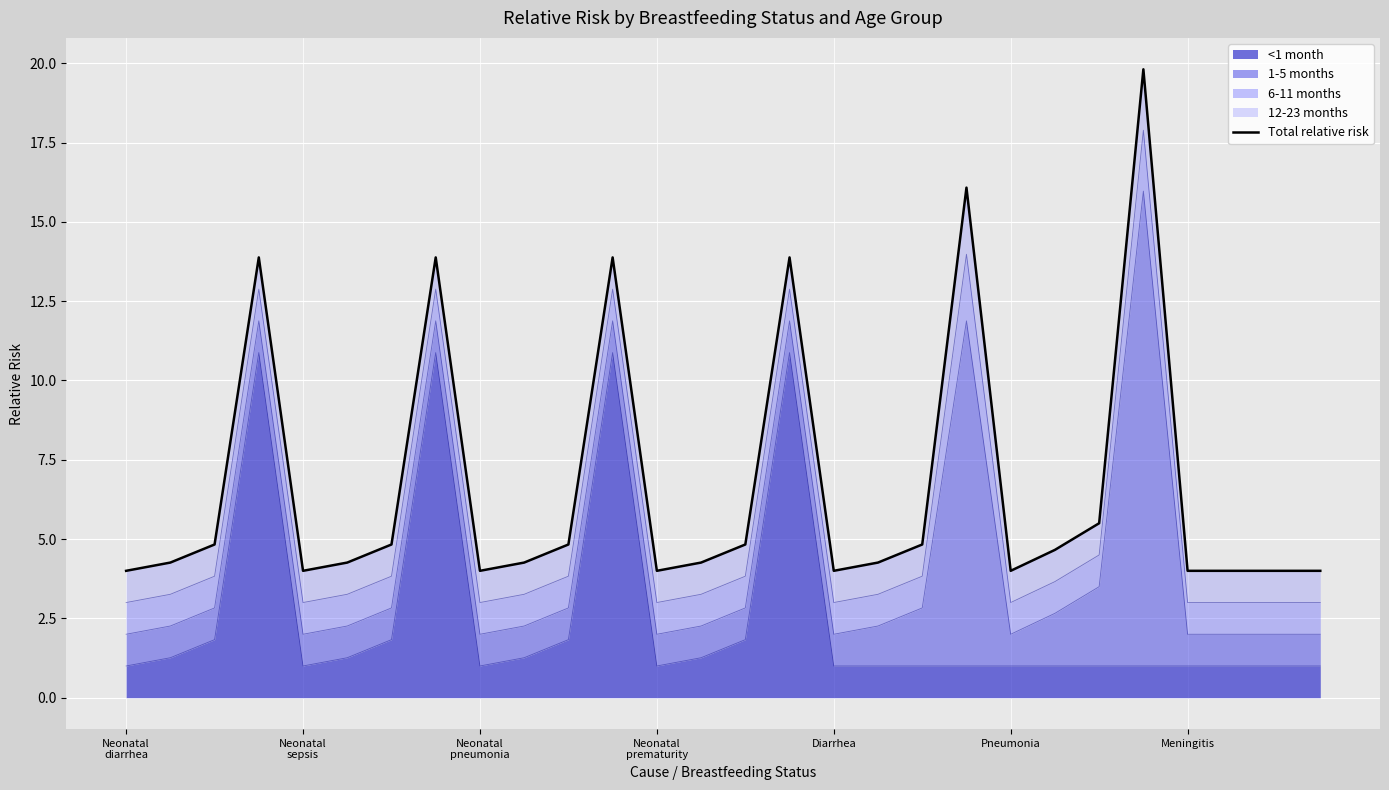

What is the maximum value for <1 month?

10.9